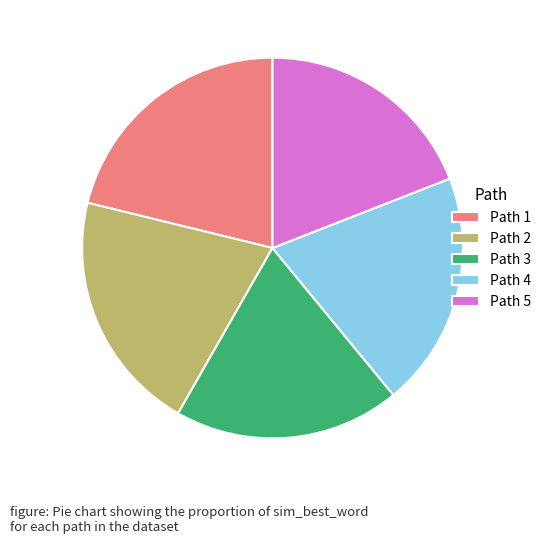

True or false: Path 1 accounts for 21% of the total.

True